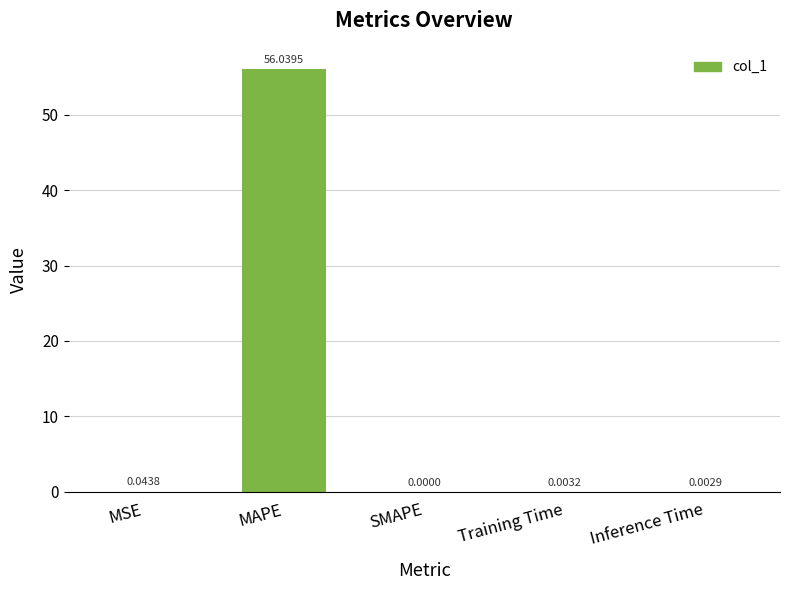

How many values are above zero?

4